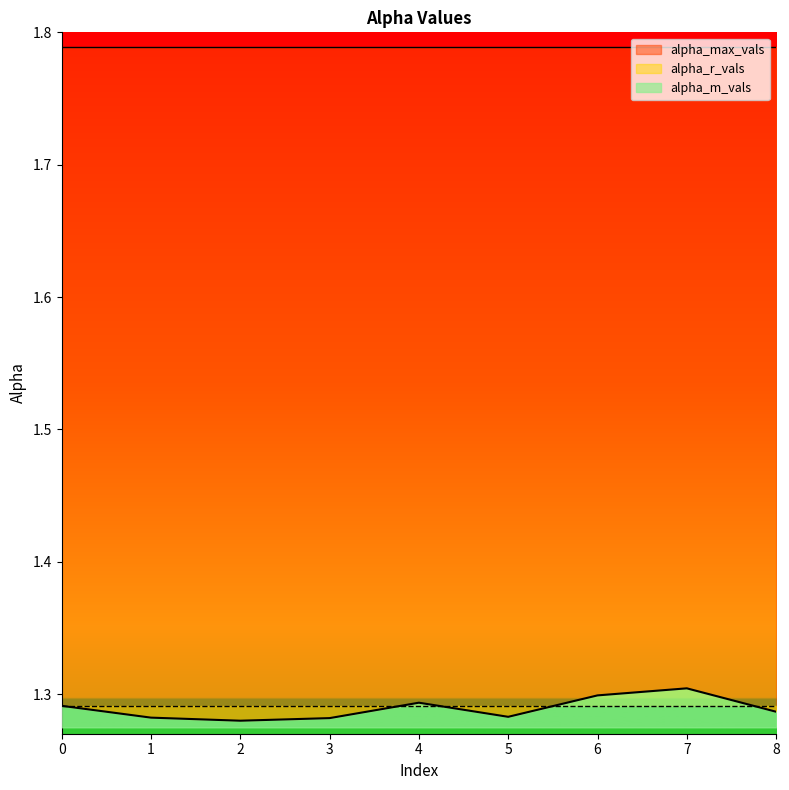

Reading right to left, what are all the values shown in this chart?

alpha_m_vals: 8=1.3	7=1.3	6=1.3	5=1.3	4=1.3	3=1.3	2=1.3	1=1.3	0=1.3
alpha_max_vals: 8=1.8	7=1.8	6=1.8	5=1.8	4=1.8	3=1.8	2=1.8	1=1.8	0=1.8
alpha_r_vals: 8=1.3	7=1.3	6=1.3	5=1.3	4=1.3	3=1.3	2=1.3	1=1.3	0=1.3